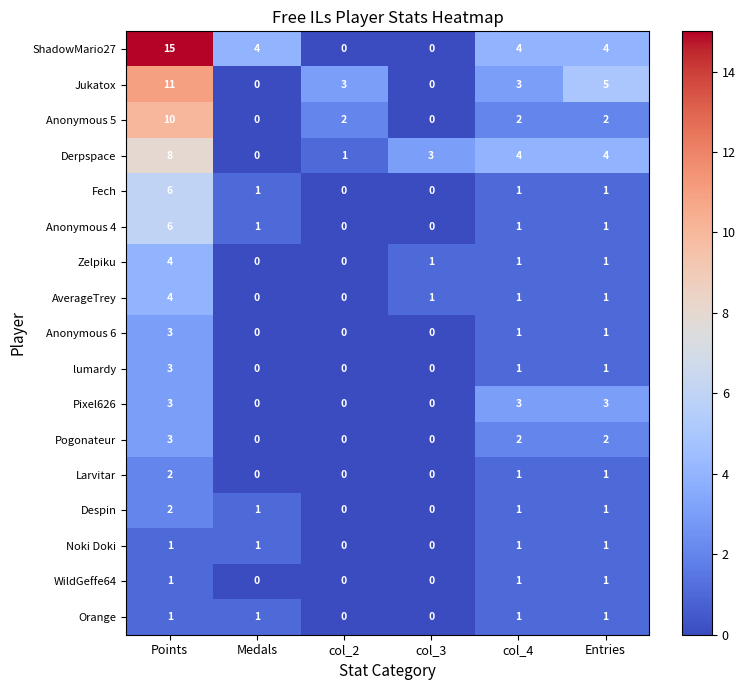

What is the average value of the Derpspace series?

3